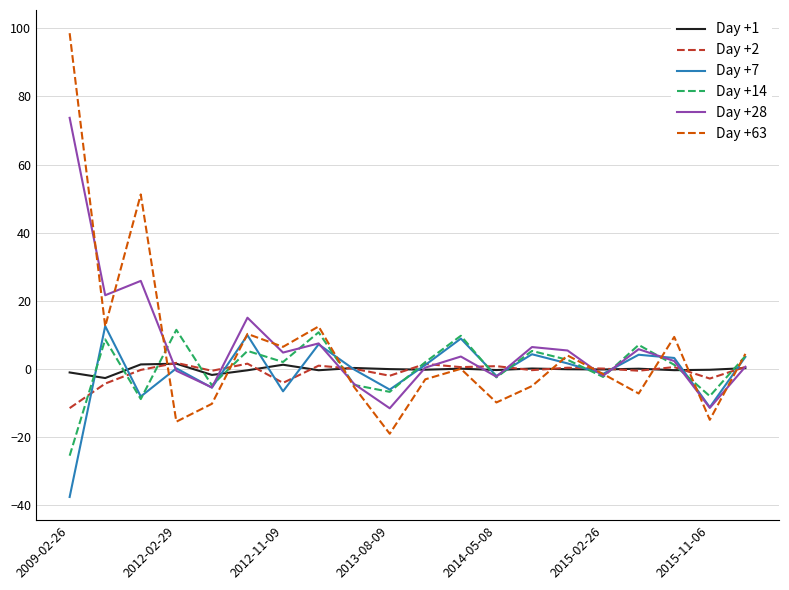

True or false: Day +63 and Day +2 cross at least once.

True